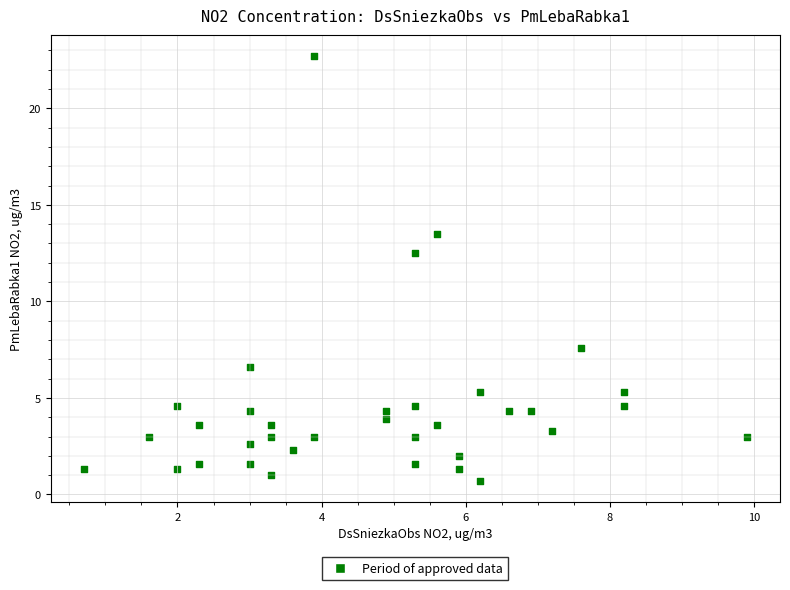

What Y value in the scatter plot is closest to 11?

12.5